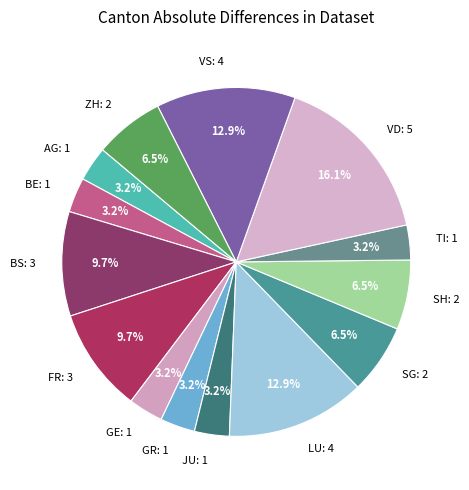

How many slices are in this pie chart?

14